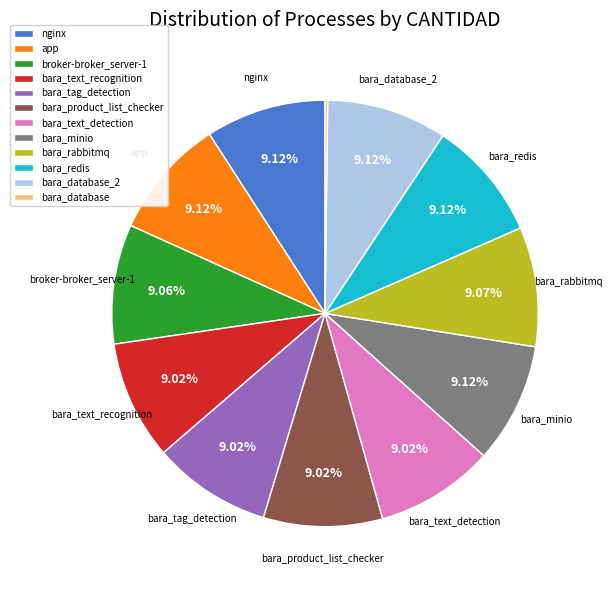

To the nearest percent, what is the difference between the largest and smallest slice percentages?

9%